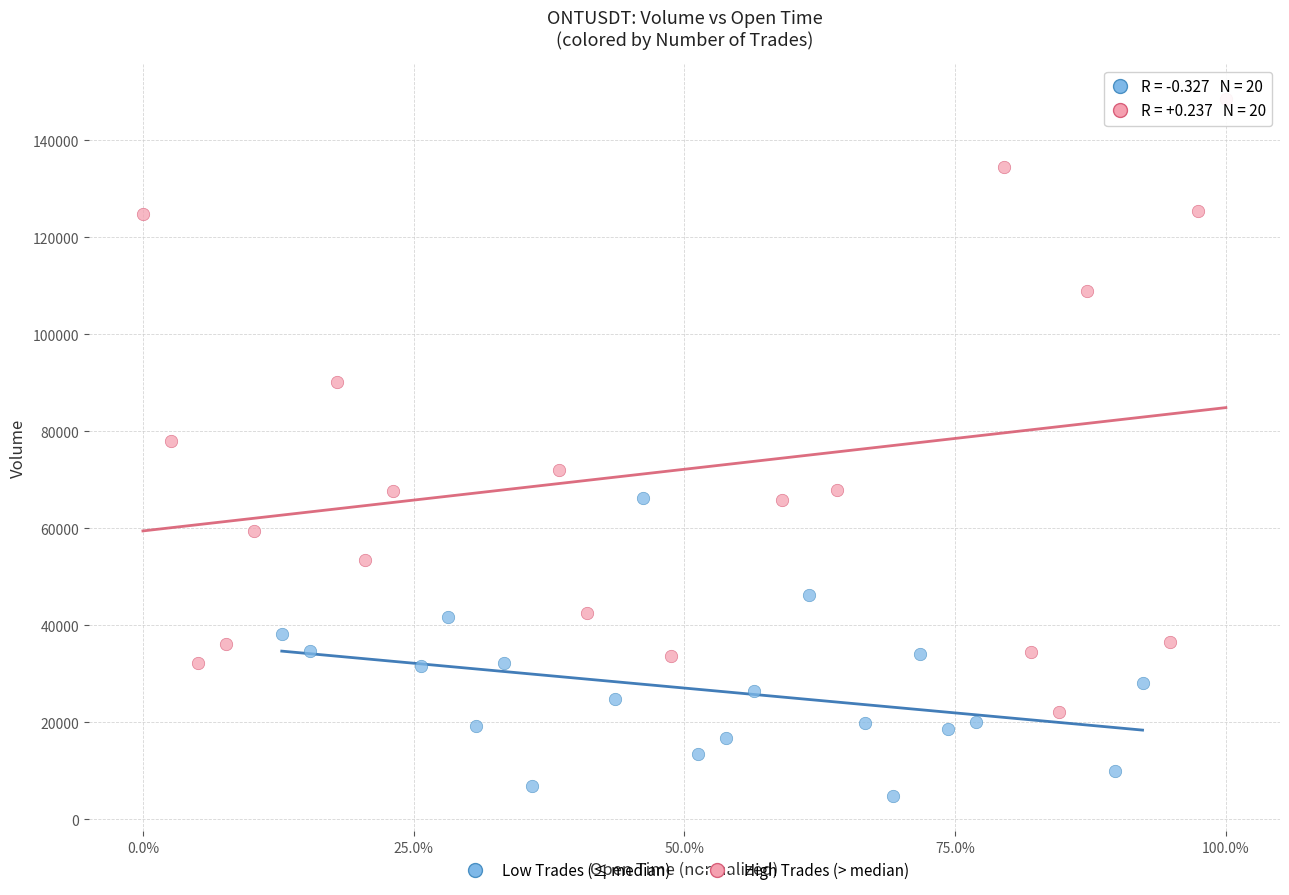

Which series has the largest Y range (max minus min)?

High Trades (> median)